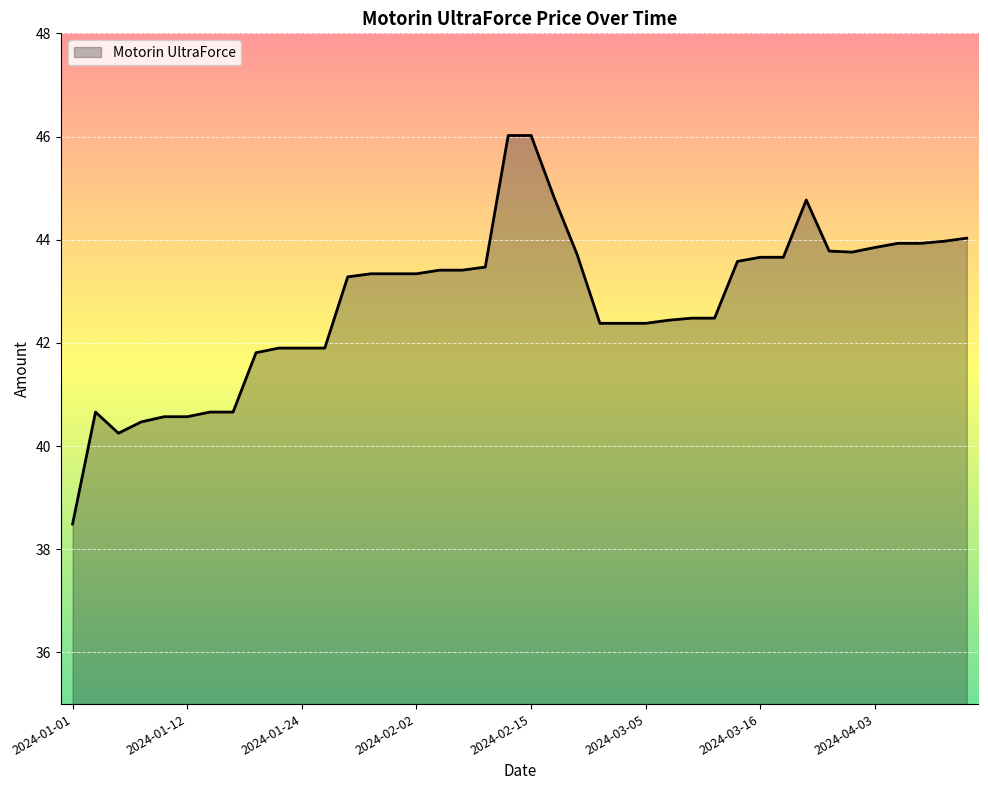

What is the minimum value shown in the chart?

38.5